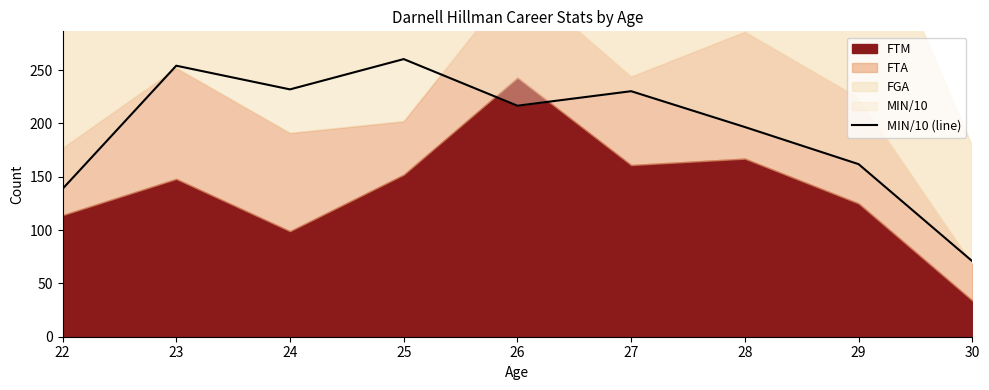

Reading right to left, extract all data points from this chart.

30=70.8	29=161.8	28=196.6	27=230.2	26=216.6	25=260.3	24=231.9	23=254.1	22=138.6